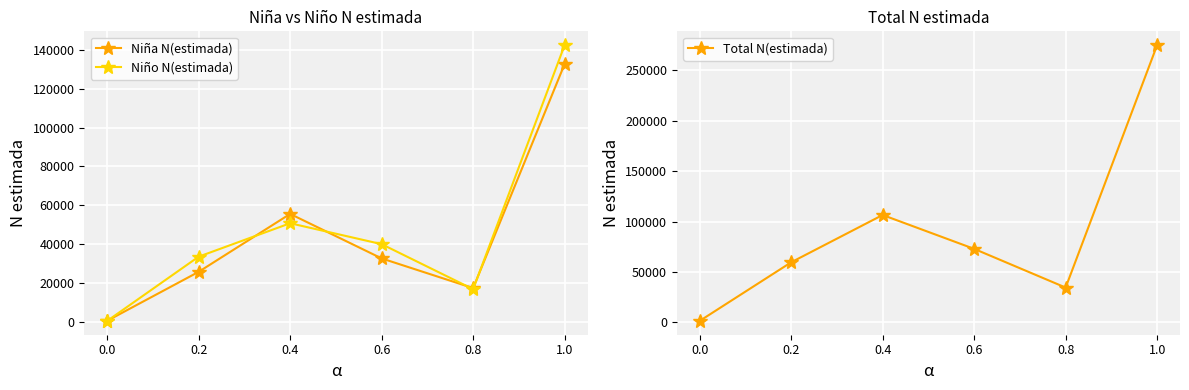

List the labels in order of Niña N(estimada) value, largest first.

1.0, 0.4, 0.6, 0.2, 0.8, 0.0